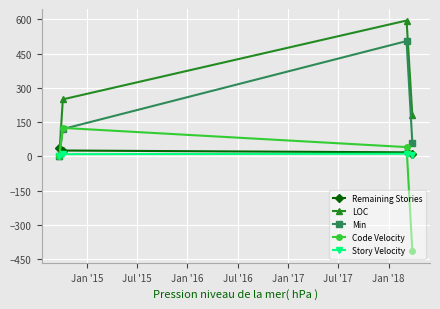

True or false: LOC and Remaining Stories intersect in this chart.

True